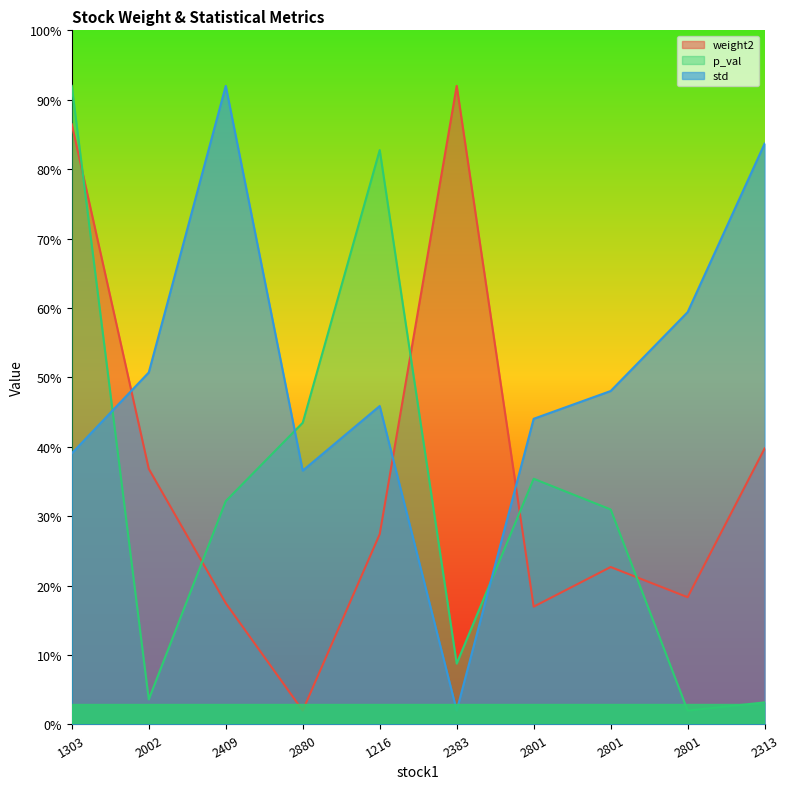

Rank the series at 2801 from lowest to highest value.

weight2, p_val, std